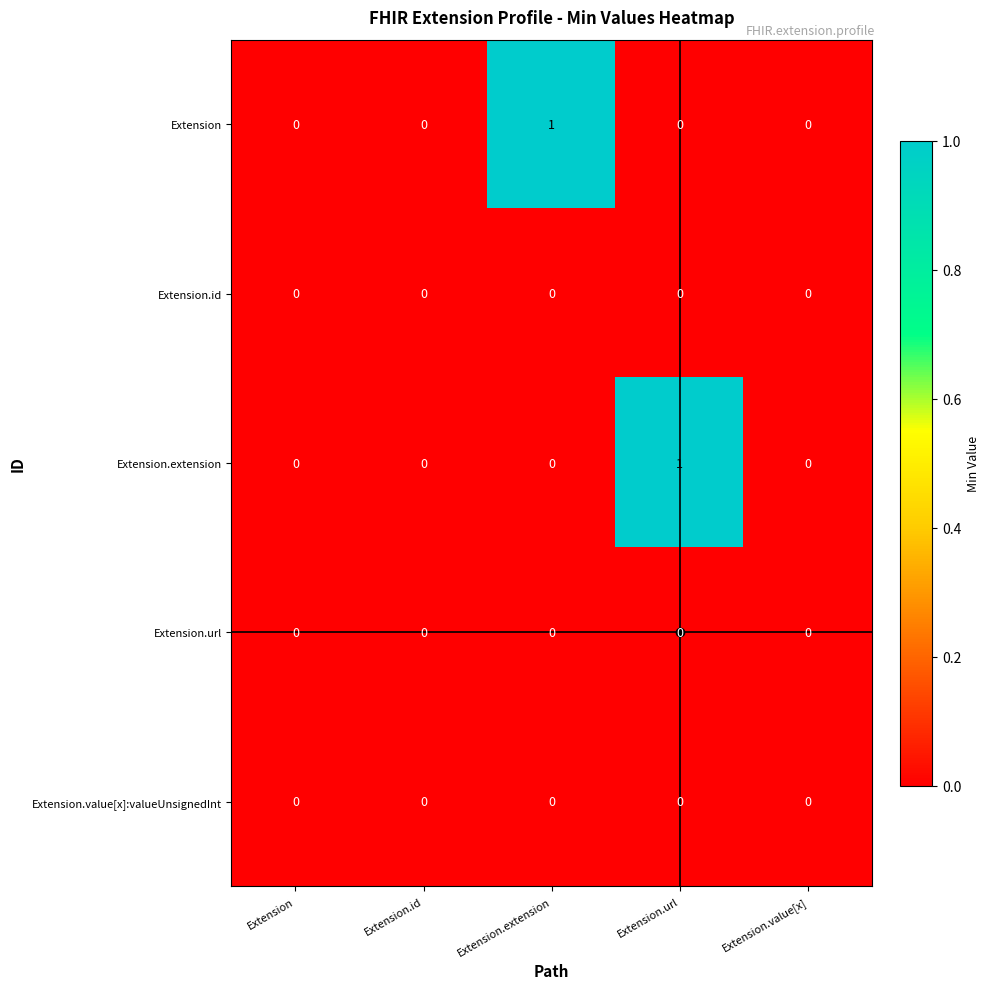

The value of Extension.value[x]:valueUnsignedInt at Extension.extension is 0. True or false?

True